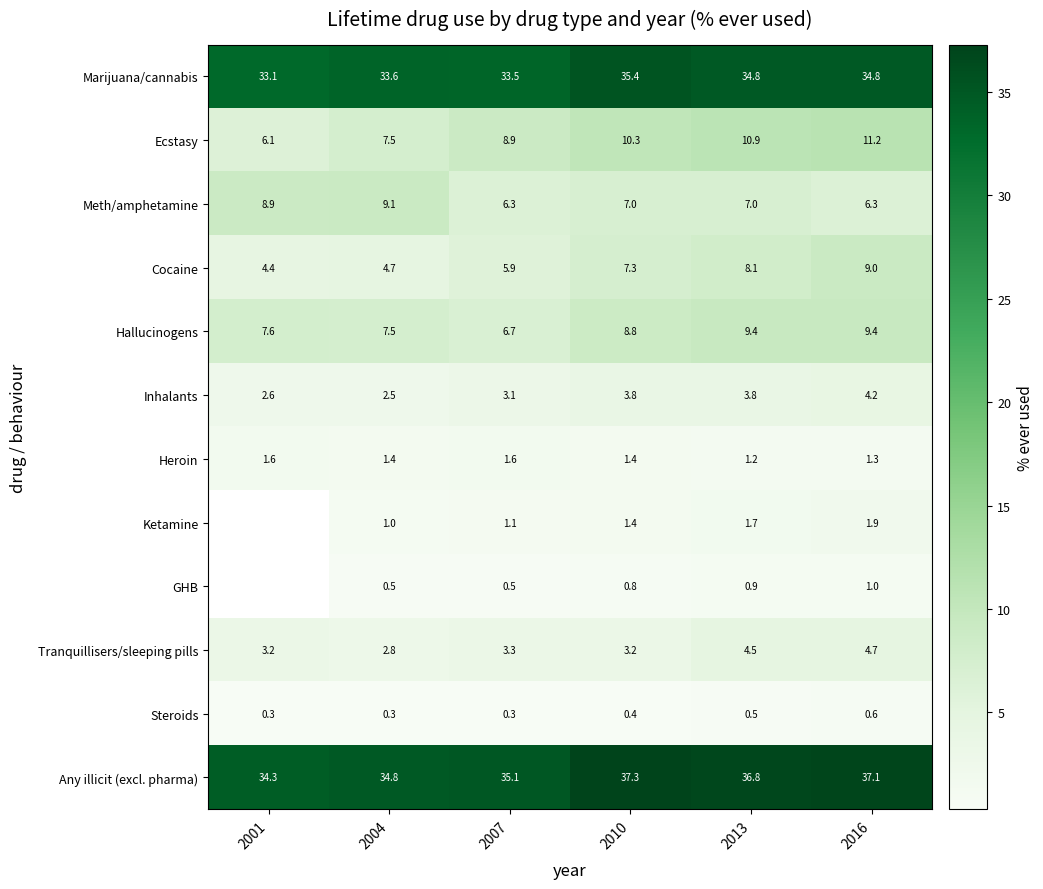

What is the sum of all Cocaine values?

39.4